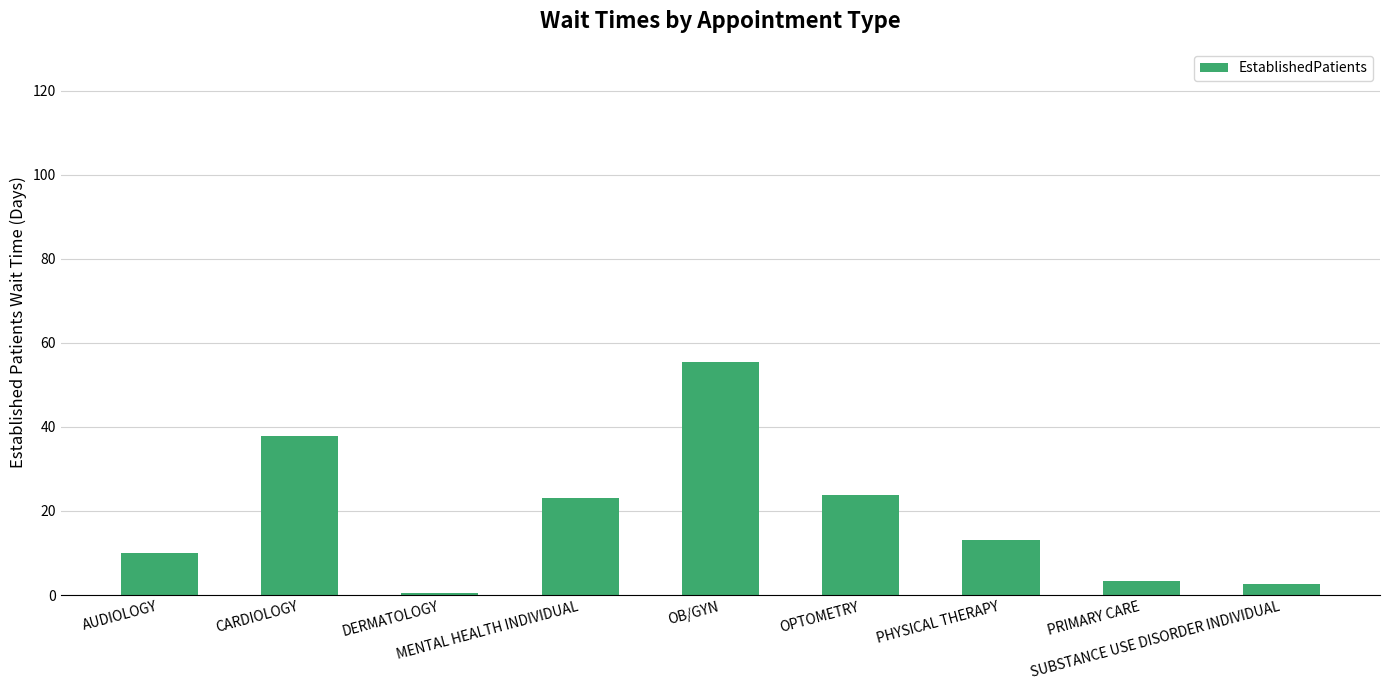

What position from the right is OB/GYN?

5